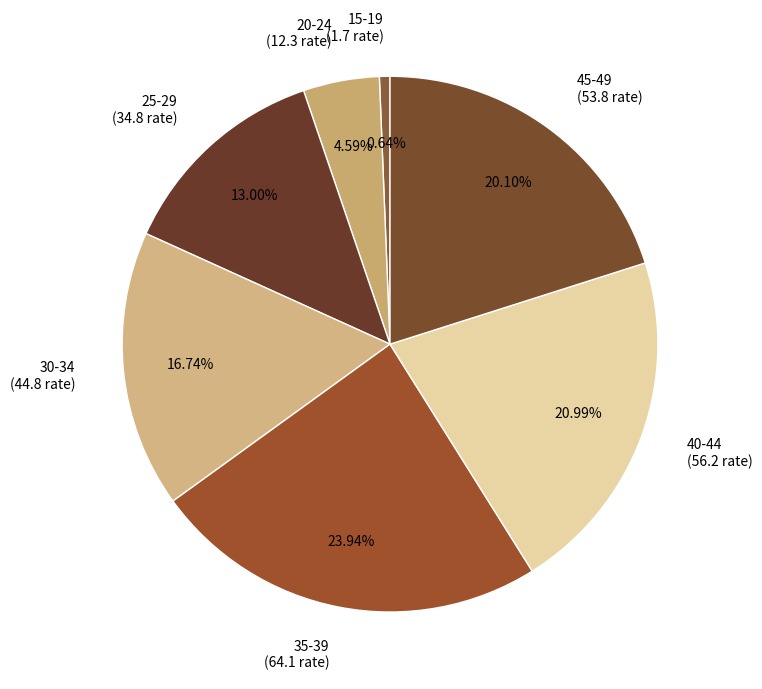

What is the largest slice in the pie chart?

35-39